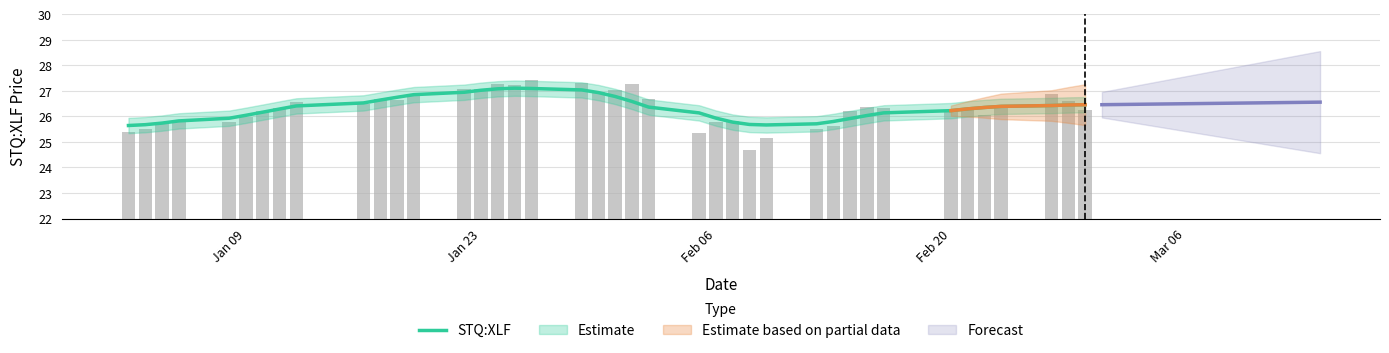

List the labels in order of value, smallest first.

2018-02-08, 2018-02-09, 2018-02-05, 2018-01-02, 2018-01-03, 2018-02-12, 2018-02-13, 2018-01-04, 2018-01-08, 2018-02-06, 2018-01-05, 2018-02-07, 2018-01-09, 2018-02-22, 2018-01-10, 2018-02-14, 2018-02-28, 2018-02-20, 2018-02-21, 2018-01-11, 2018-02-16, 2018-02-15, 2018-02-23, 2018-01-16, 2018-01-12, 2018-02-27, 2018-01-18, 2018-02-02, 2018-01-17, 2018-01-19, 2018-02-26, 2018-01-30, 2018-01-31, 2018-01-22, 2018-01-23, 2018-01-25, 2018-01-24, 2018-02-01, 2018-01-29, 2018-01-26